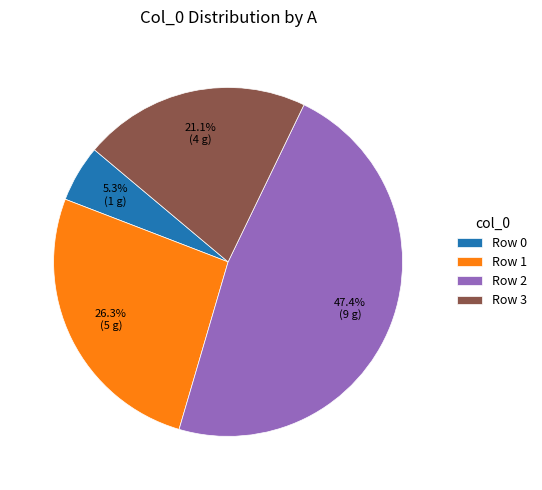

To the nearest percent, what is the average slice percentage?

25%